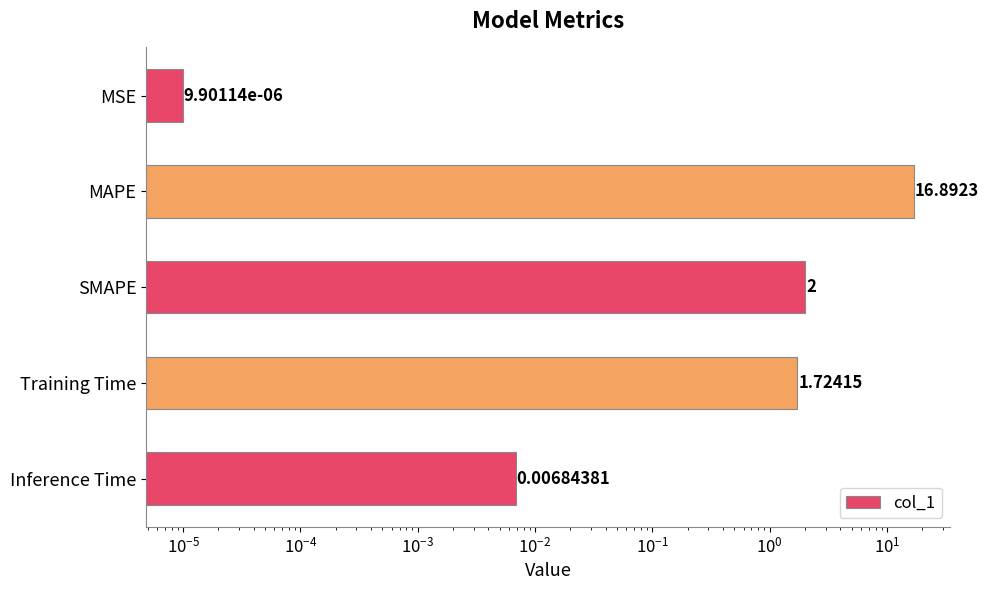

Between Inference Time and MSE, which is larger?

Inference Time